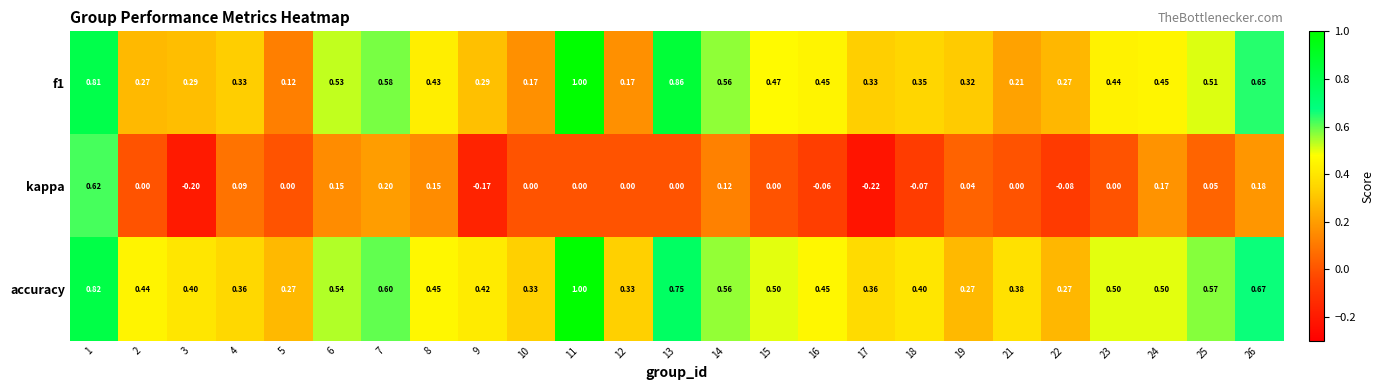

Which series changed the most between 14 and 15?

kappa